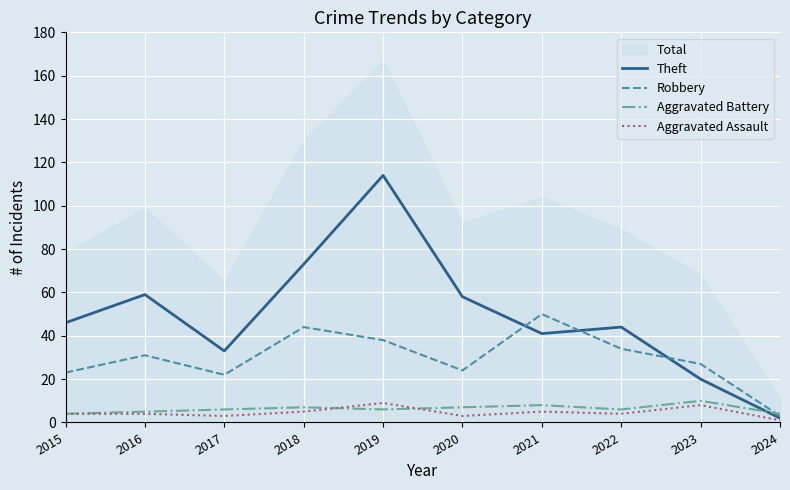

Is it true that Aggravated Battery equals 6 at 2019?

True